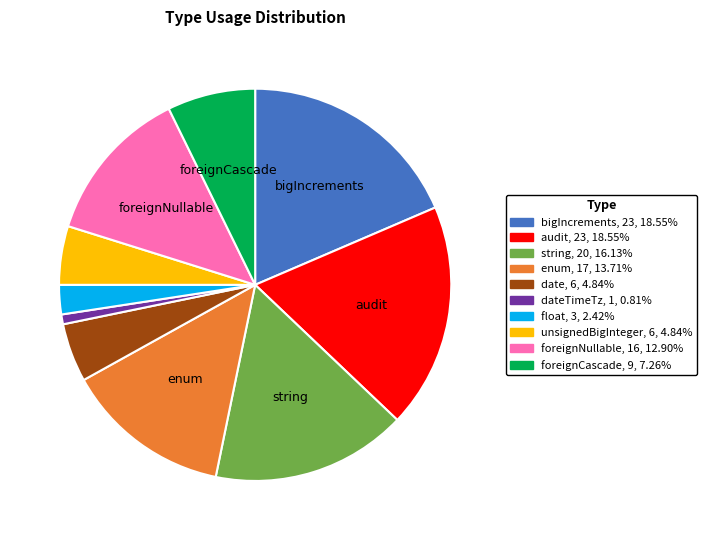

Is there any slice that represents more than half of the pie?

No